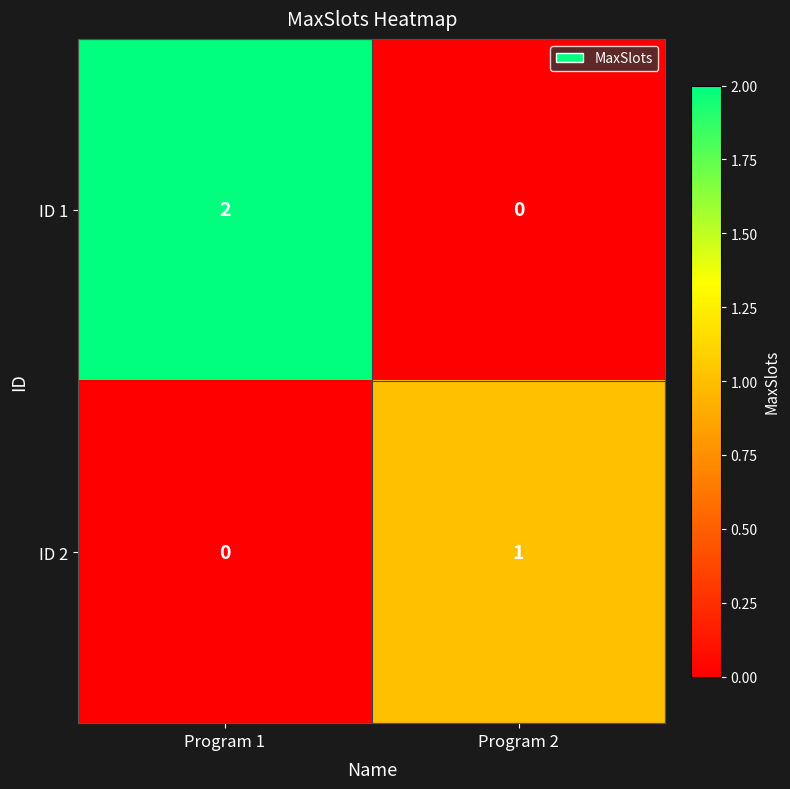

At how many categories does at least one series exceed 0?

2